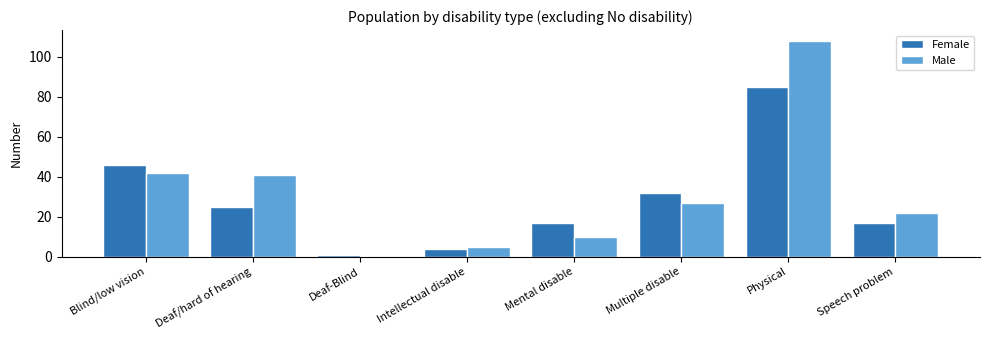

Is the value of Male at Deaf/hard of hearing greater than the value of Female at Deaf/hard of hearing?

Yes